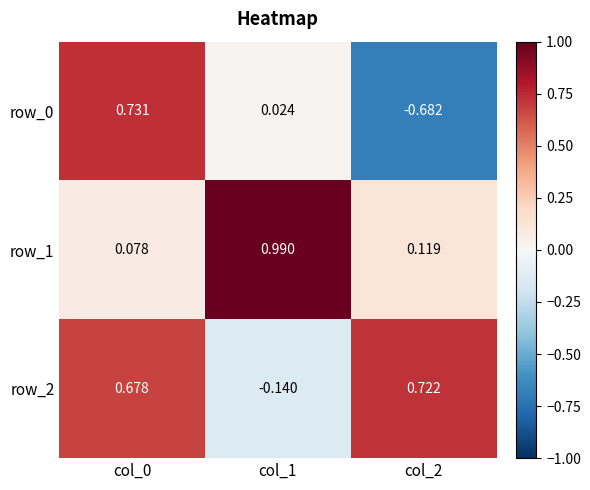

Is the value of row_2 at col_0 greater than the value of row_0 at col_1?

Yes